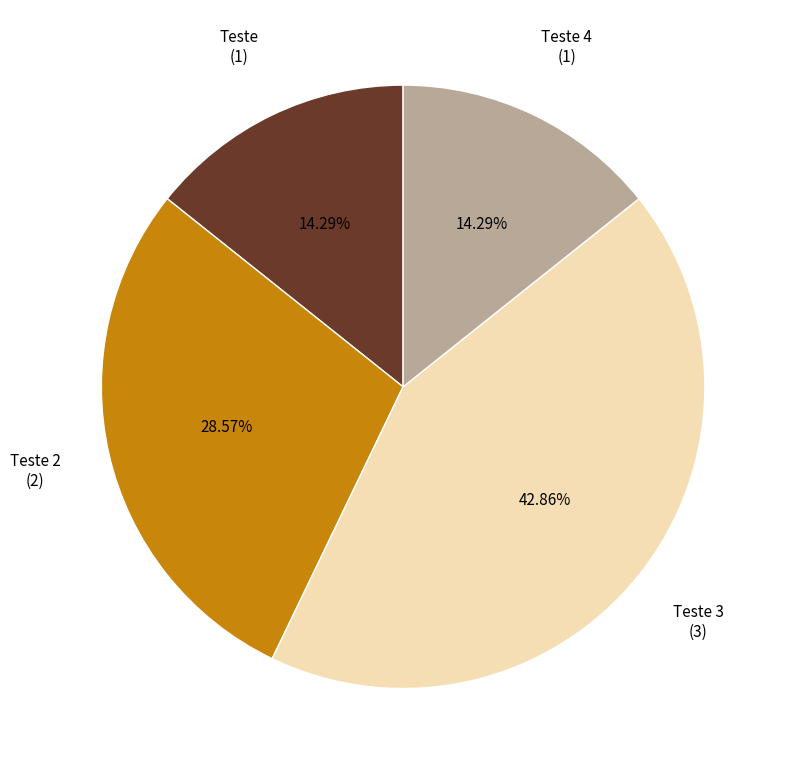

How many segments does this pie chart have?

4